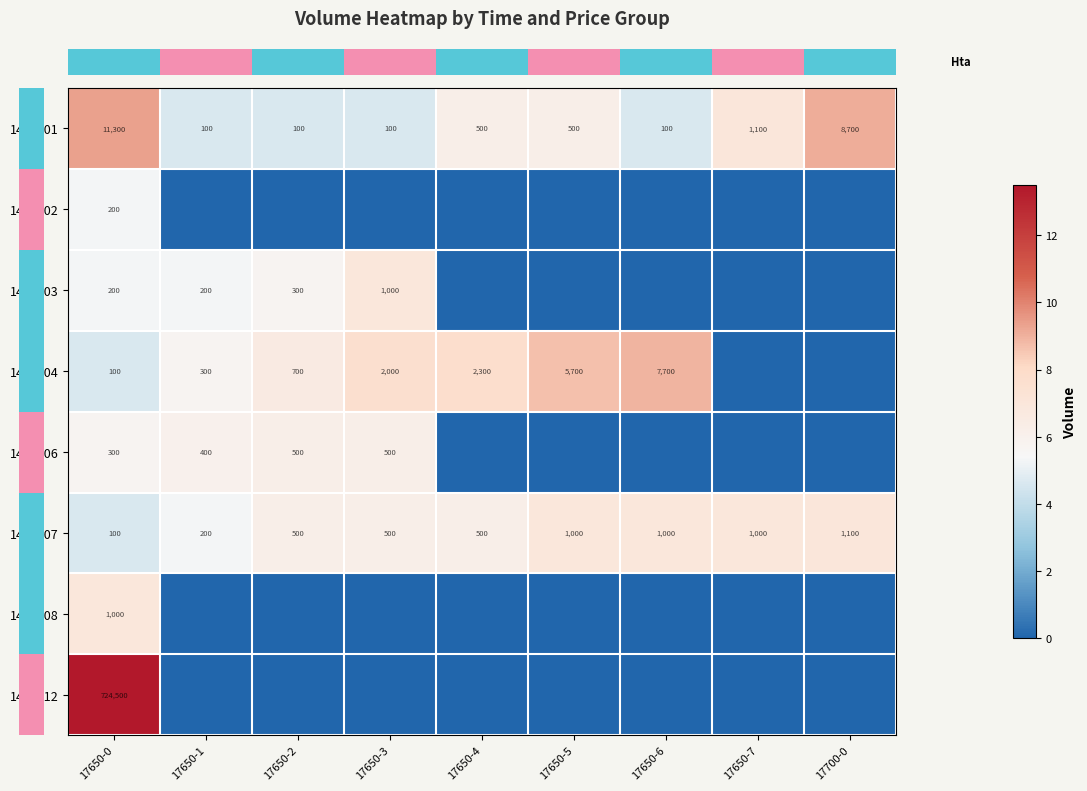

Reading left to right, extract all data points from this chart.

row_0: 17650-0=9.3	17650-1=4.6	17650-2=4.6	17650-3=4.6	17650-4=6.2	17650-5=6.2	17650-6=4.6	17650-7=7.0	17700-0=9.1
row_1: 17650-0=5.3	17650-1=0.0	17650-2=0.0	17650-3=0.0	17650-4=0.0	17650-5=0.0	17650-6=0.0	17650-7=0.0	17700-0=0.0
row_2: 17650-0=5.3	17650-1=5.3	17650-2=5.7	17650-3=6.9	17650-4=0.0	17650-5=0.0	17650-6=0.0	17650-7=0.0	17700-0=0.0
row_3: 17650-0=4.6	17650-1=5.7	17650-2=6.6	17650-3=7.6	17650-4=7.7	17650-5=8.6	17650-6=8.9	17650-7=0.0	17700-0=0.0
row_4: 17650-0=5.7	17650-1=6.0	17650-2=6.2	17650-3=6.2	17650-4=0.0	17650-5=0.0	17650-6=0.0	17650-7=0.0	17700-0=0.0
row_5: 17650-0=4.6	17650-1=5.3	17650-2=6.2	17650-3=6.2	17650-4=6.2	17650-5=6.9	17650-6=6.9	17650-7=6.9	17700-0=7.0
row_6: 17650-0=6.9	17650-1=0.0	17650-2=0.0	17650-3=0.0	17650-4=0.0	17650-5=0.0	17650-6=0.0	17650-7=0.0	17700-0=0.0
row_7: 17650-0=13.5	17650-1=0.0	17650-2=0.0	17650-3=0.0	17650-4=0.0	17650-5=0.0	17650-6=0.0	17650-7=0.0	17700-0=0.0